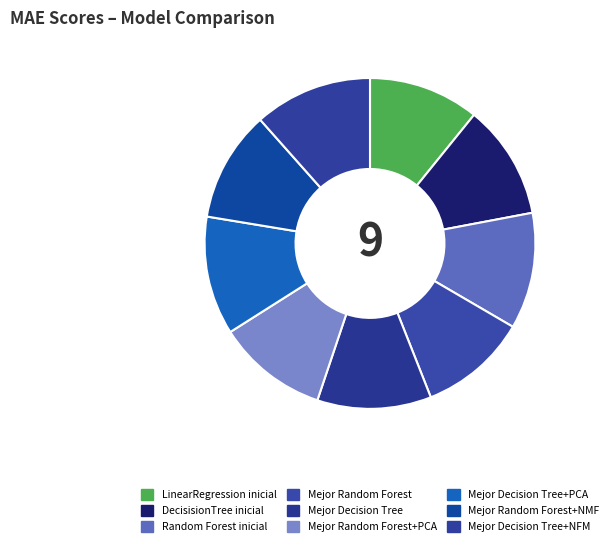

Does Random Forest inicial represent more than half of the total?

No